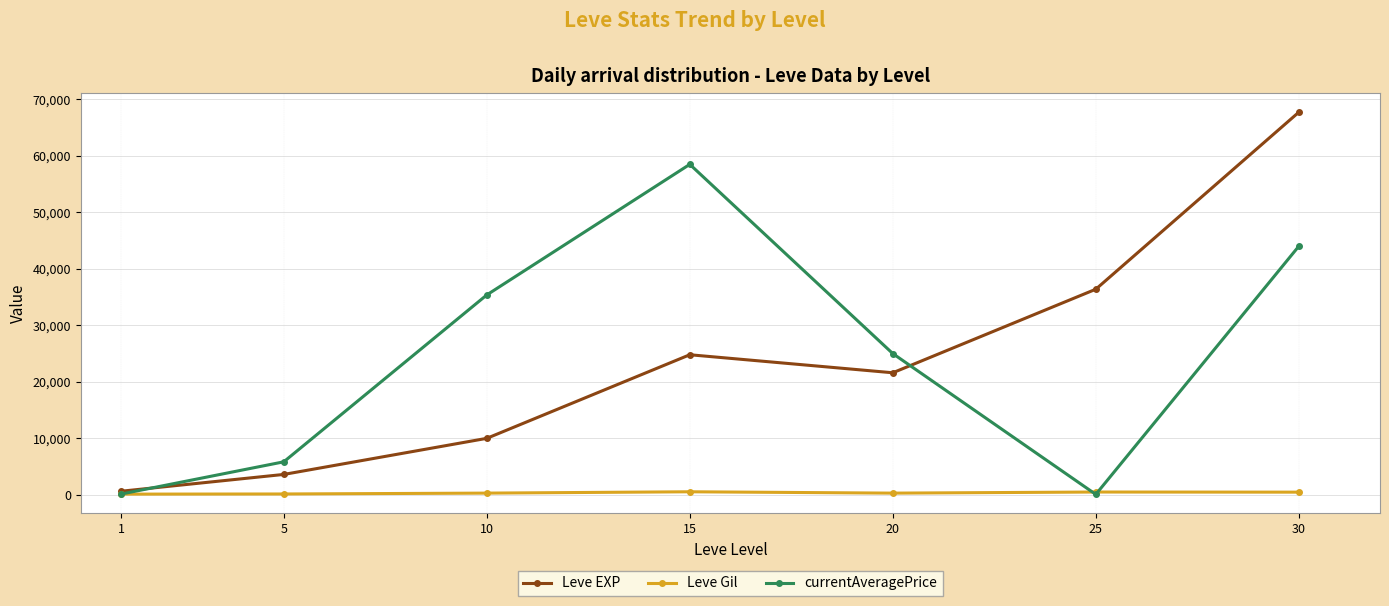

True or false: Leve EXP has more than 2 interior local peaks.

False